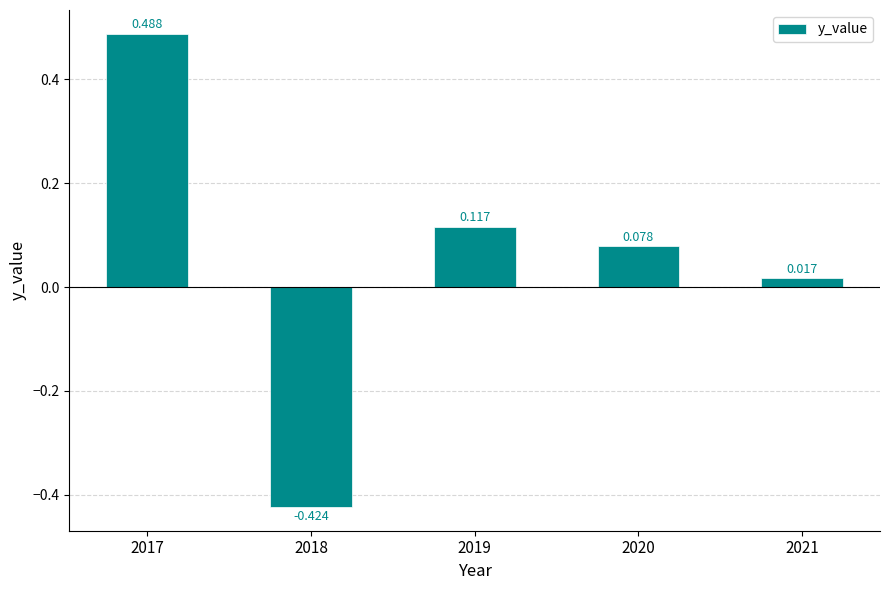

Count the number of data series in this chart.

1